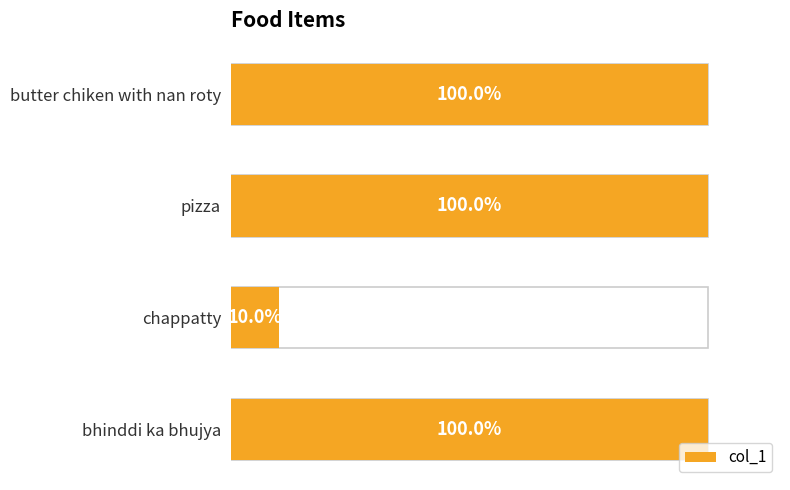

The chart shows a value of 48 at bhinddi ka bhujya. True or false?

False